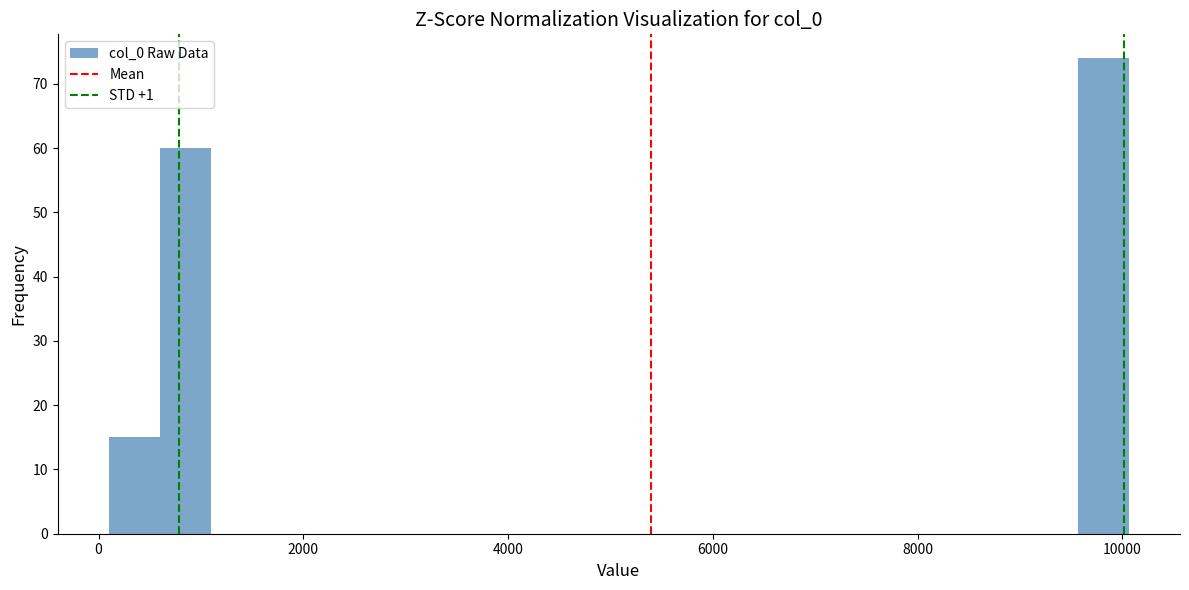

Read against the x-axis, roughly where is the centre of the tallest bar?

9800